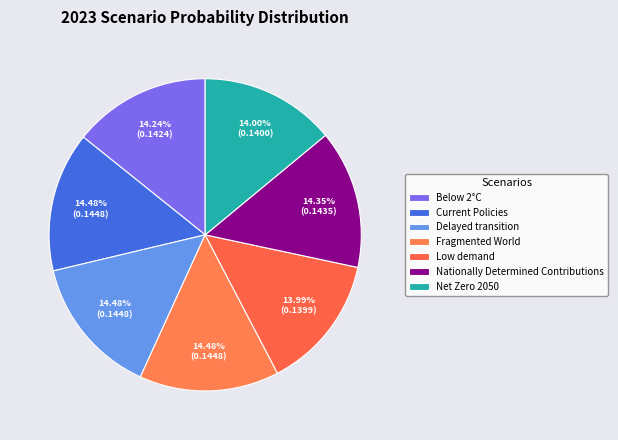

Which category has the smallest portion of the pie?

Low demand